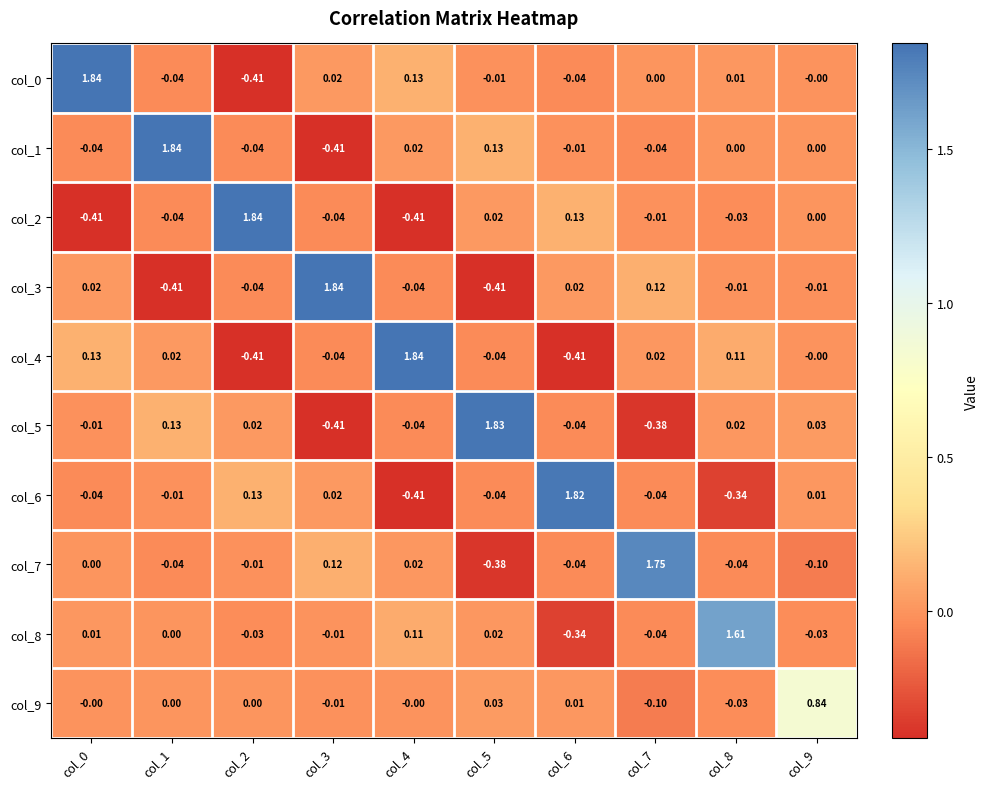

Is the value of col_1 at col_0 greater than the value of col_3 at col_7?

No